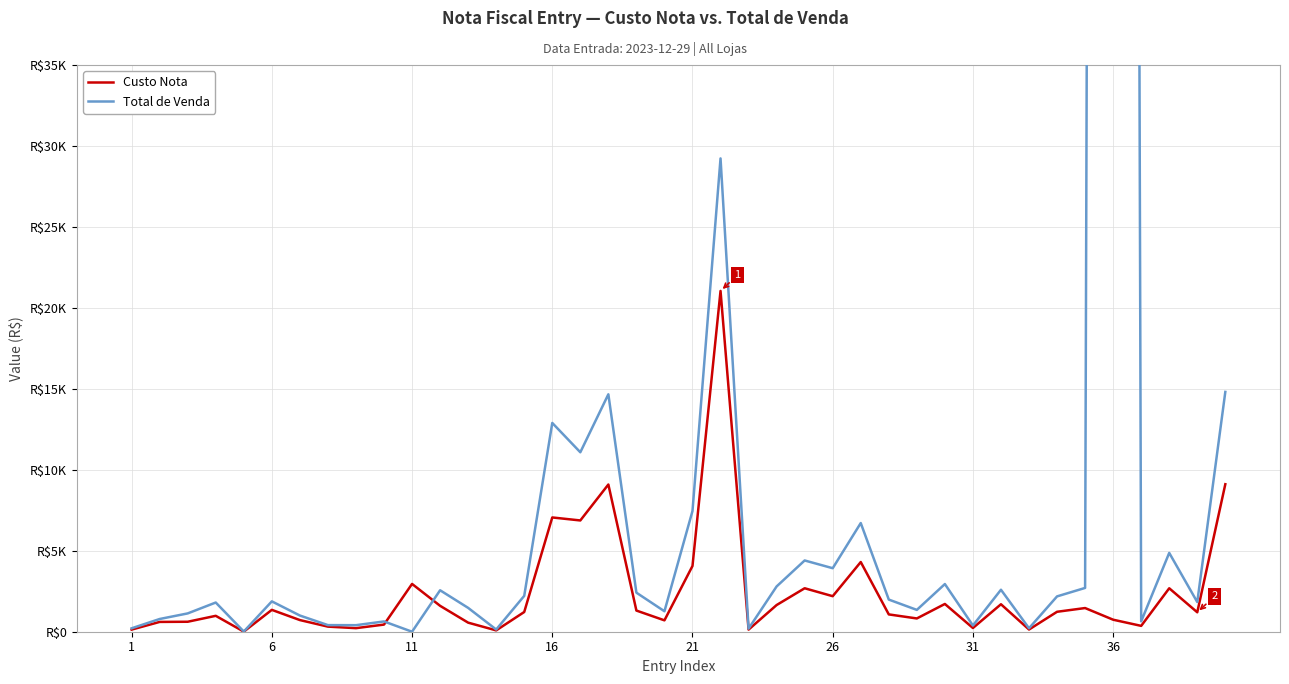

Is the value of Total de Venda at 16 greater than the value of Custo Nota at 38?

Yes